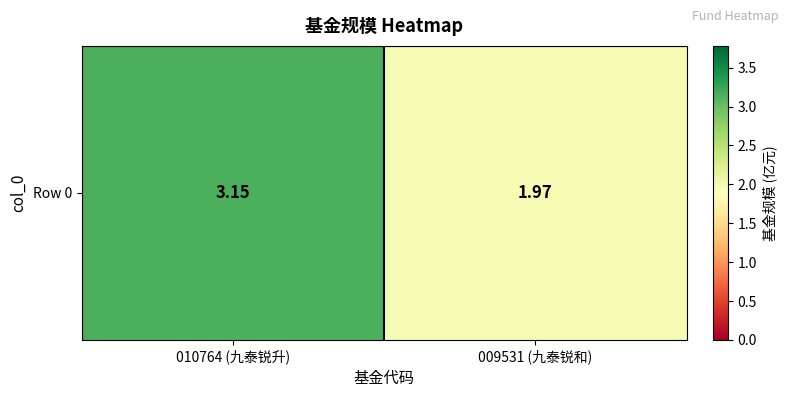

Reading left to right, transcribe all the data shown in this chart.

3.1	2.0